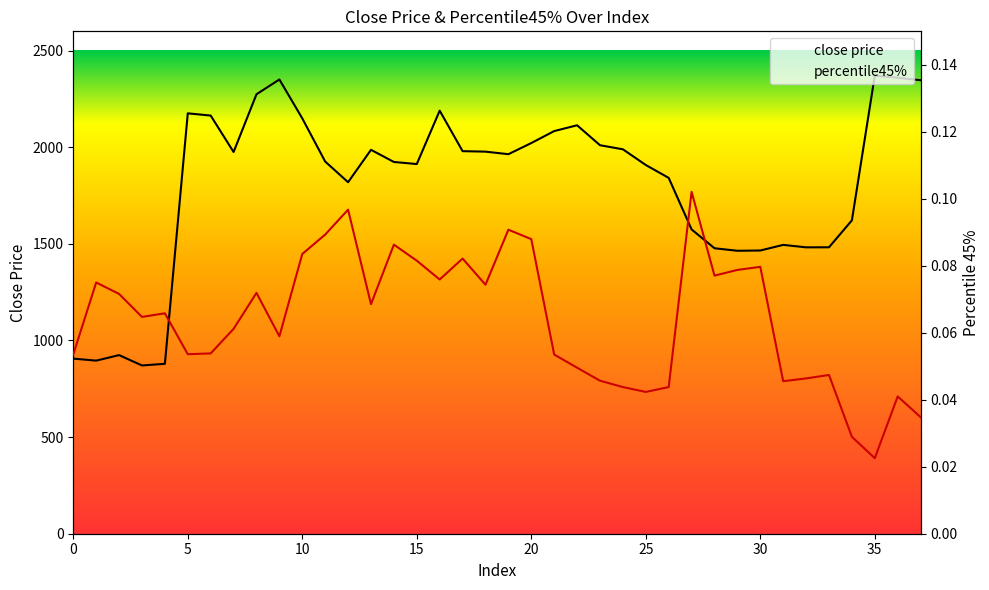

What is the maximum value shown in the chart?

2370.7